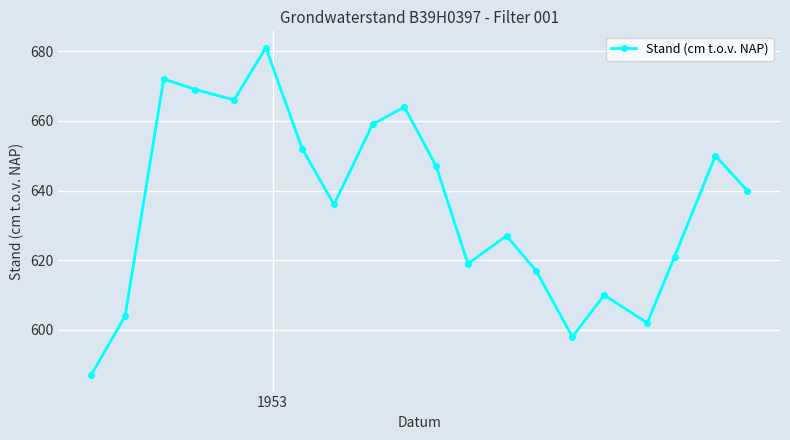

What is the value of the 20th point from the left?

640